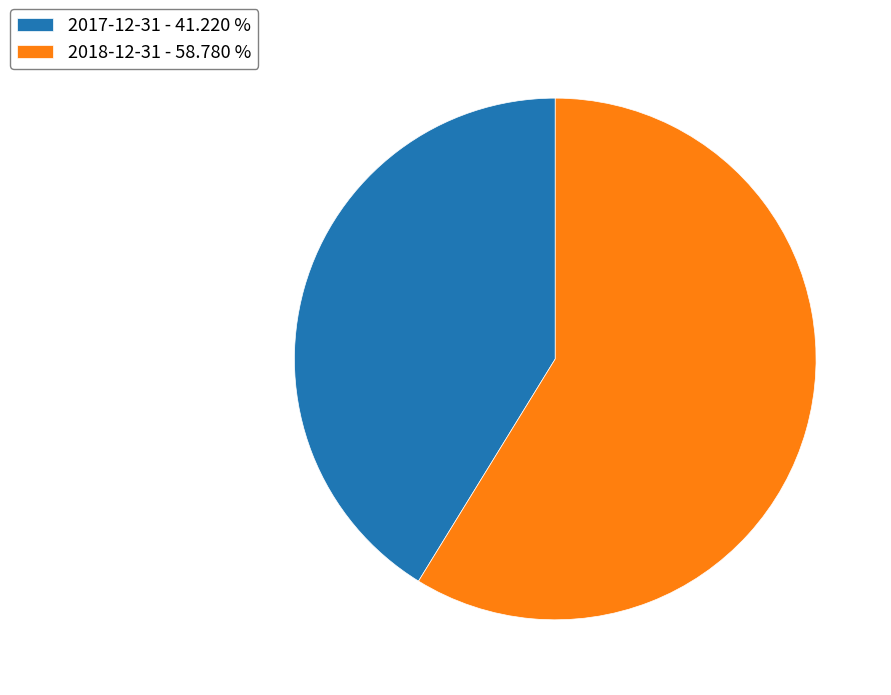

Which slice is the smallest?

2017-12-31